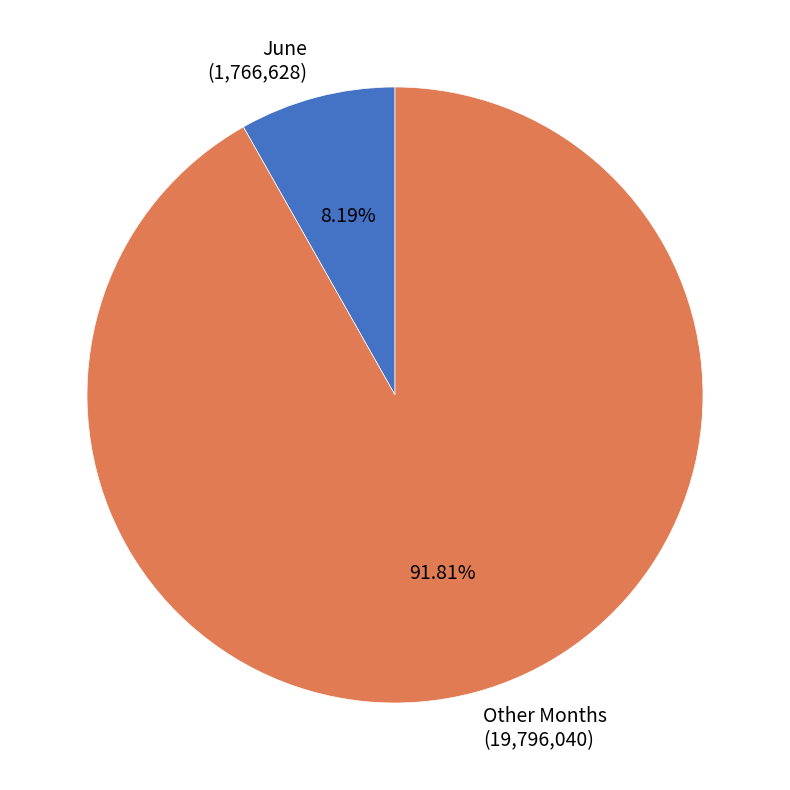

What is the smallest slice in the pie chart?

June (1,766,628)